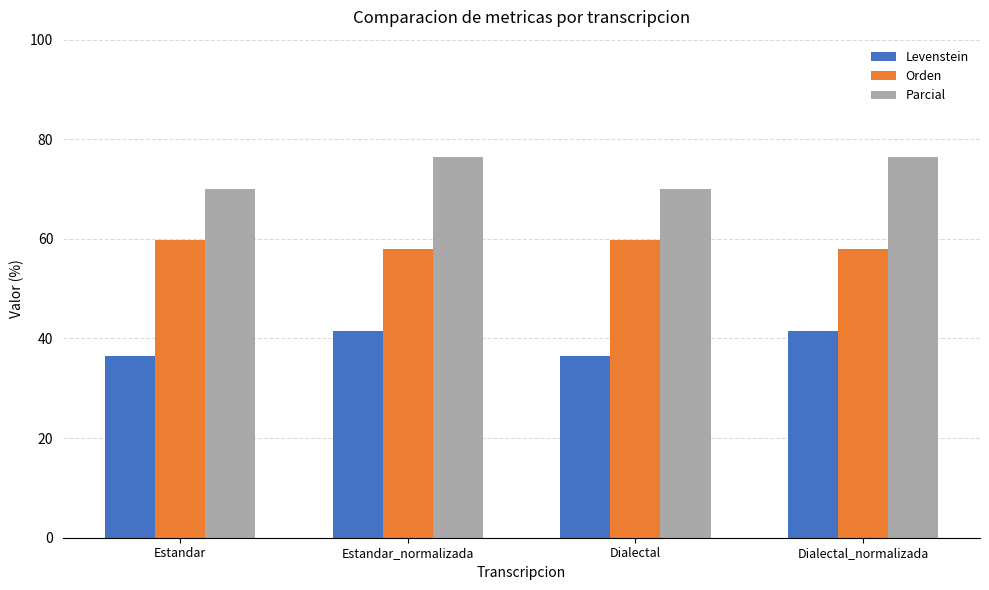

How many categories are shown in the chart?

4